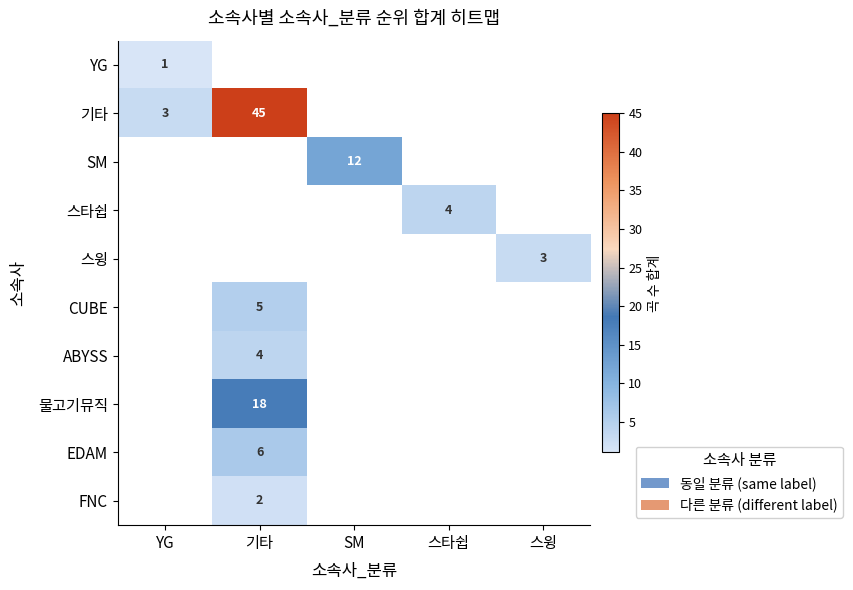

True or false: FNC has a value of 2 at 기타.

True